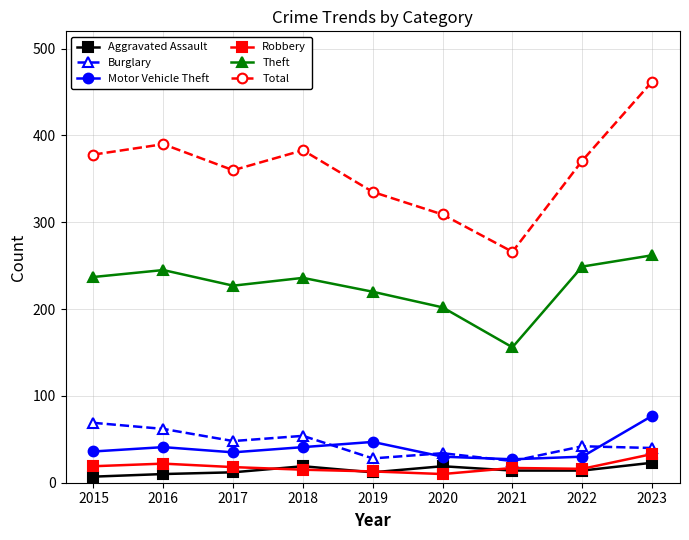

How many lines are shown in the chart?

6